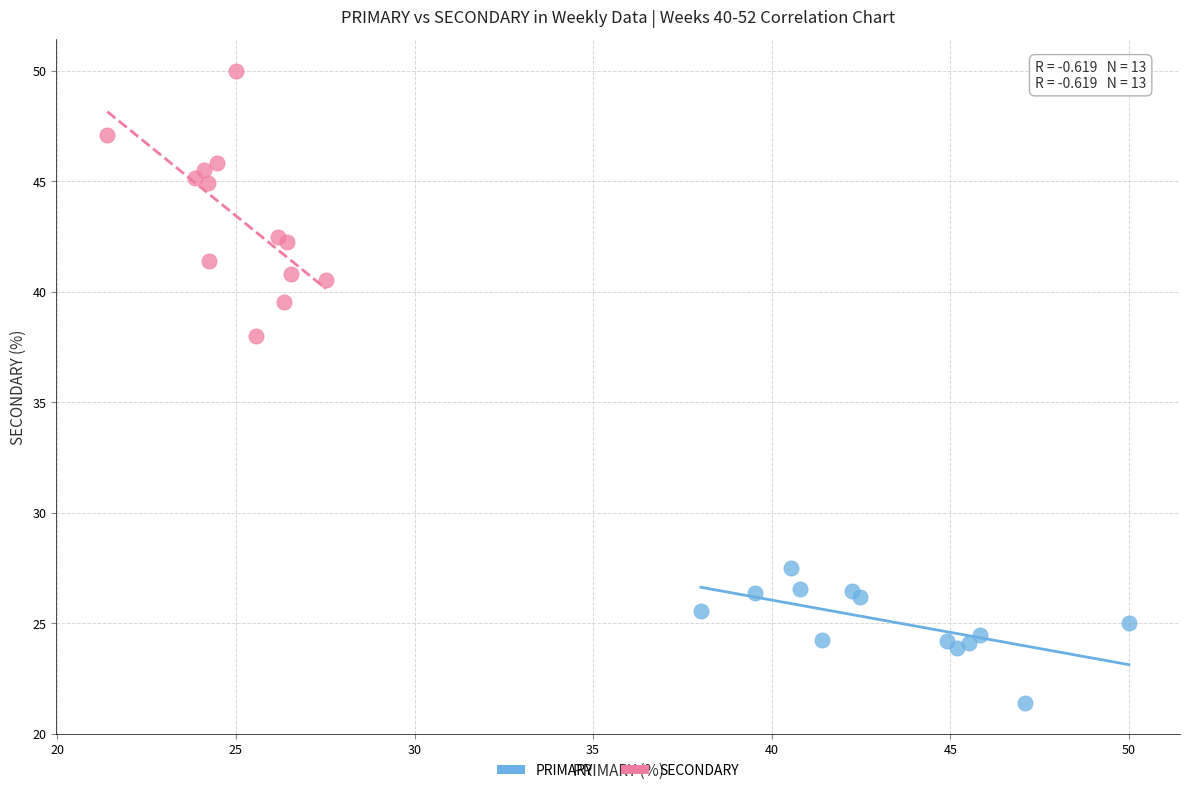

What are all the series names shown in the legend?

PRIMARY, SECONDARY